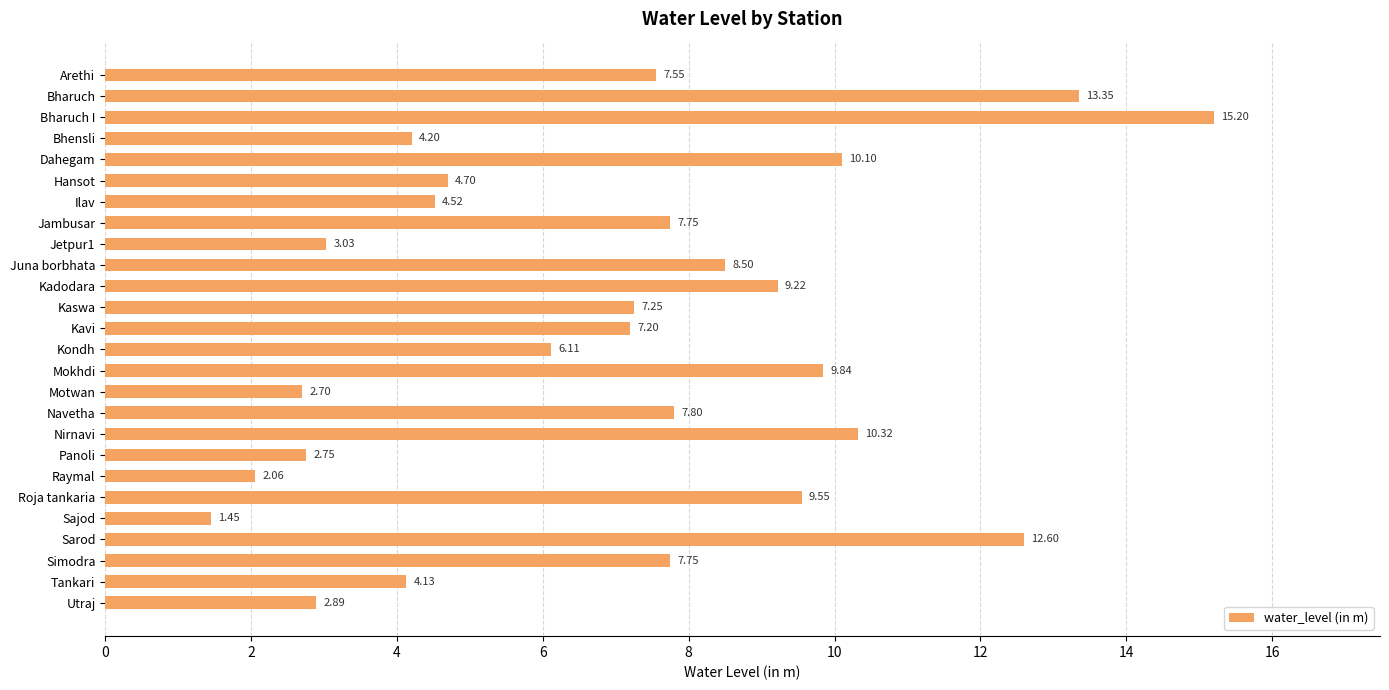

Between Jambusar and Juna borbhata, which is larger?

Juna borbhata